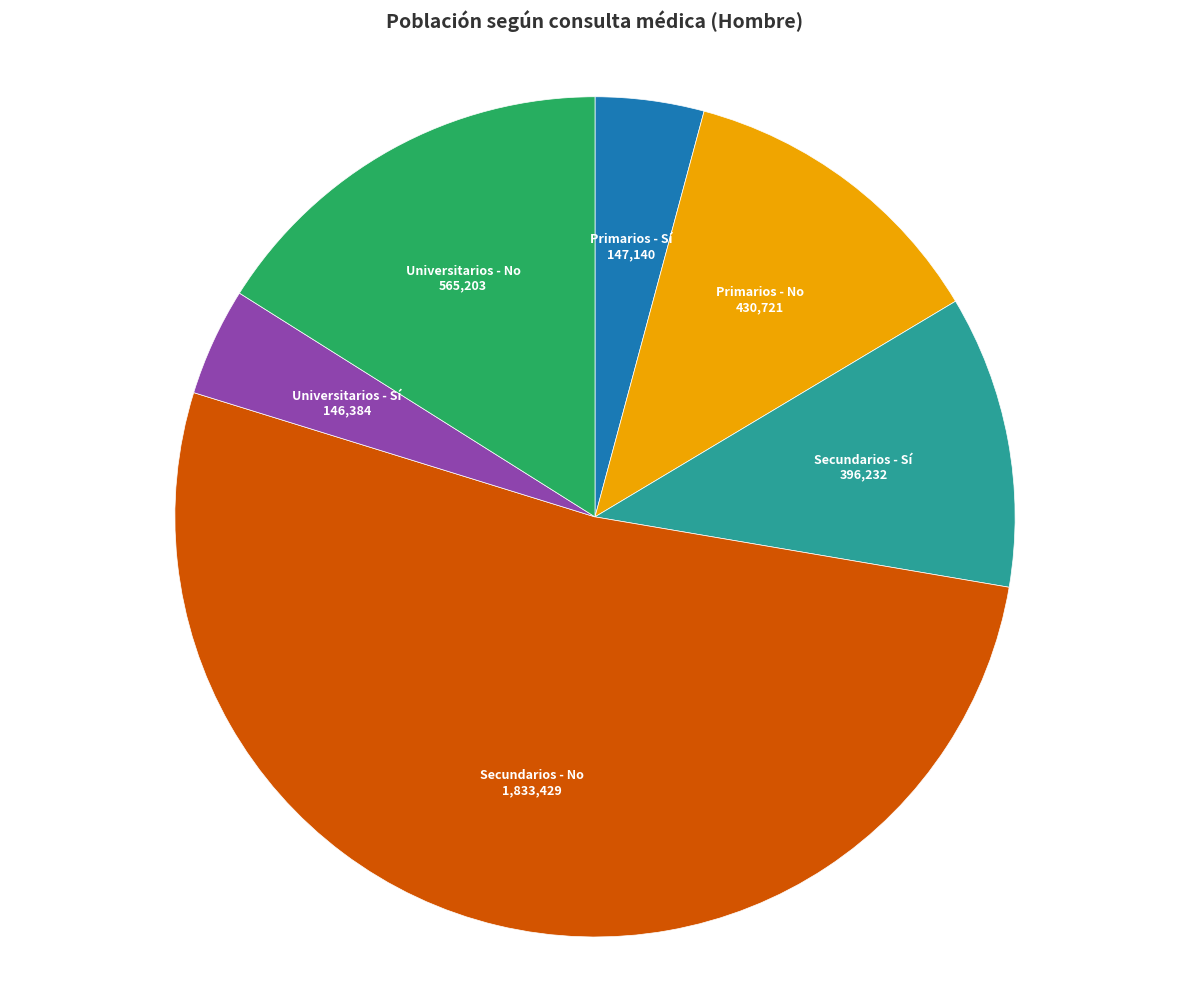

Between Universitarios - Sí and Primarios - No, which is larger?

Primarios - No